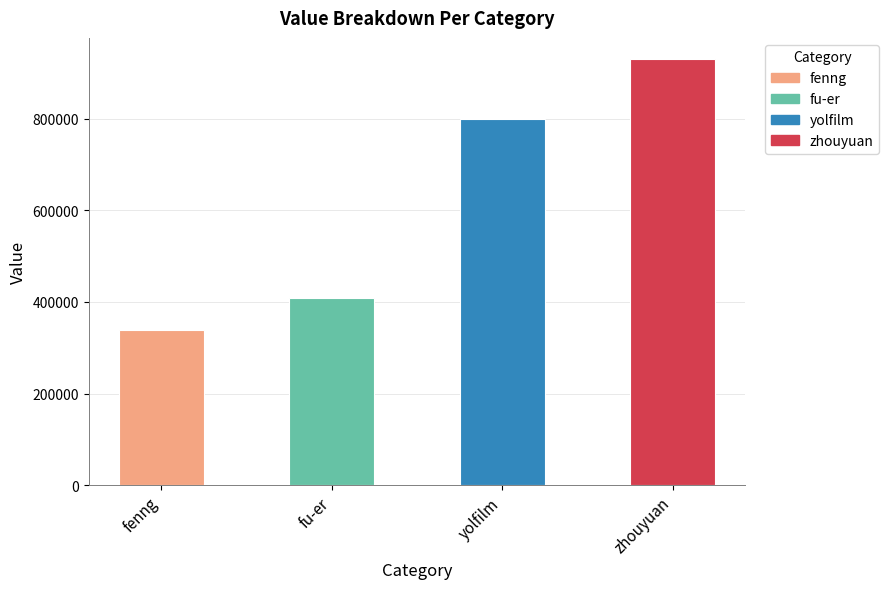

What is the label of the 3rd bar from the left?

yolfilm